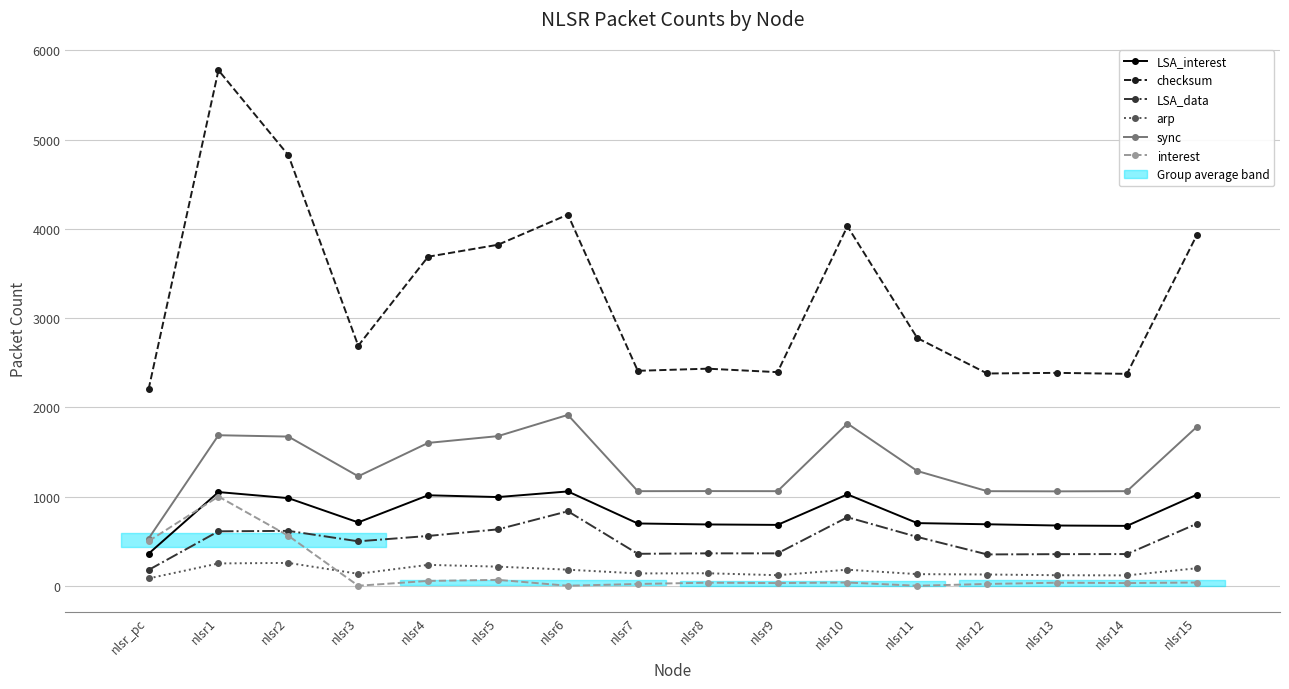

List the series in order of their peak value, lowest first.

arp, LSA_data, interest, LSA_interest, sync, checksum